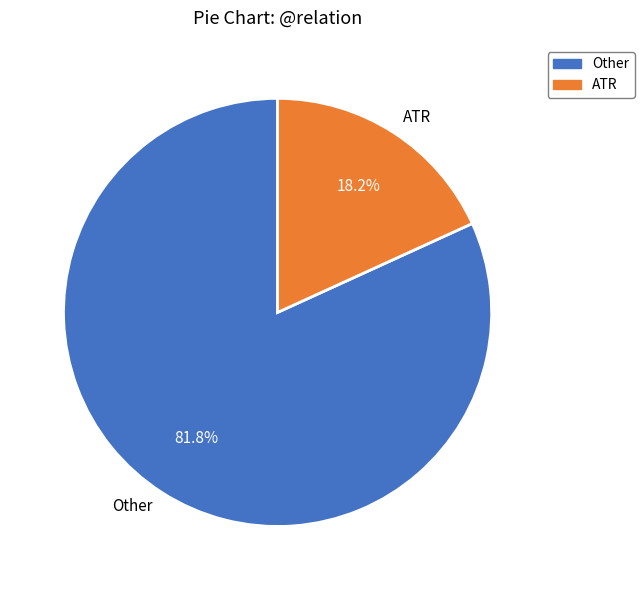

To the nearest percent, what is the difference between the largest and smallest slice percentages?

64%